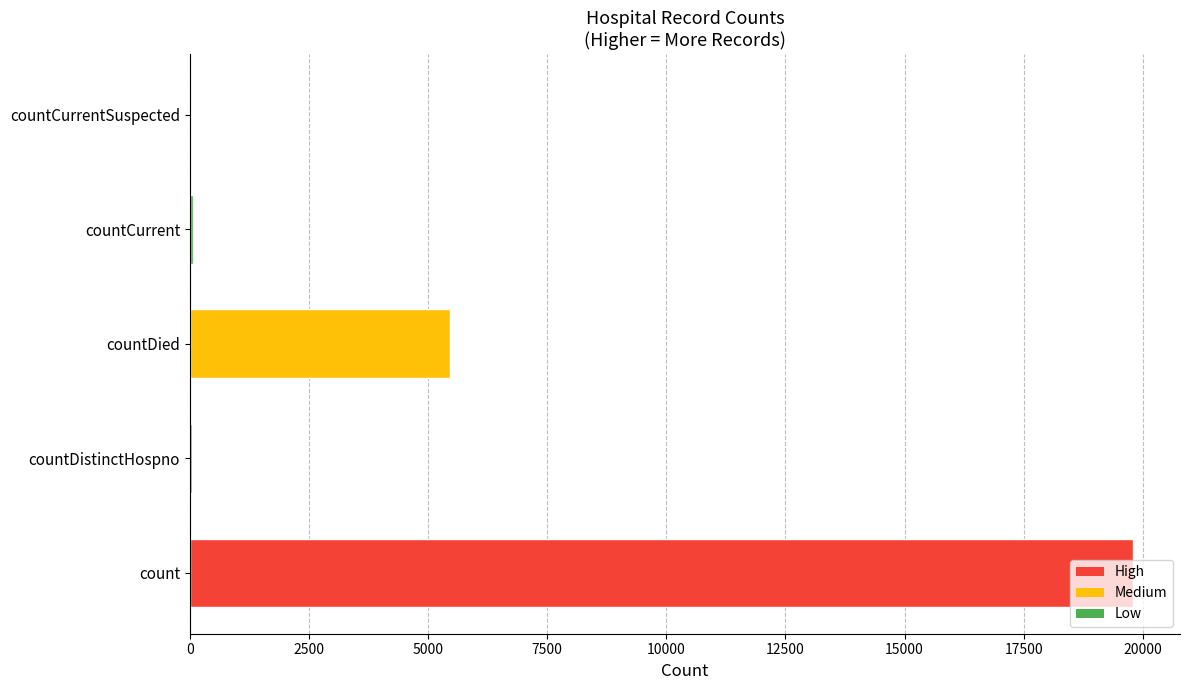

True or false: the data shows 0 at countCurrentSuspected.

True